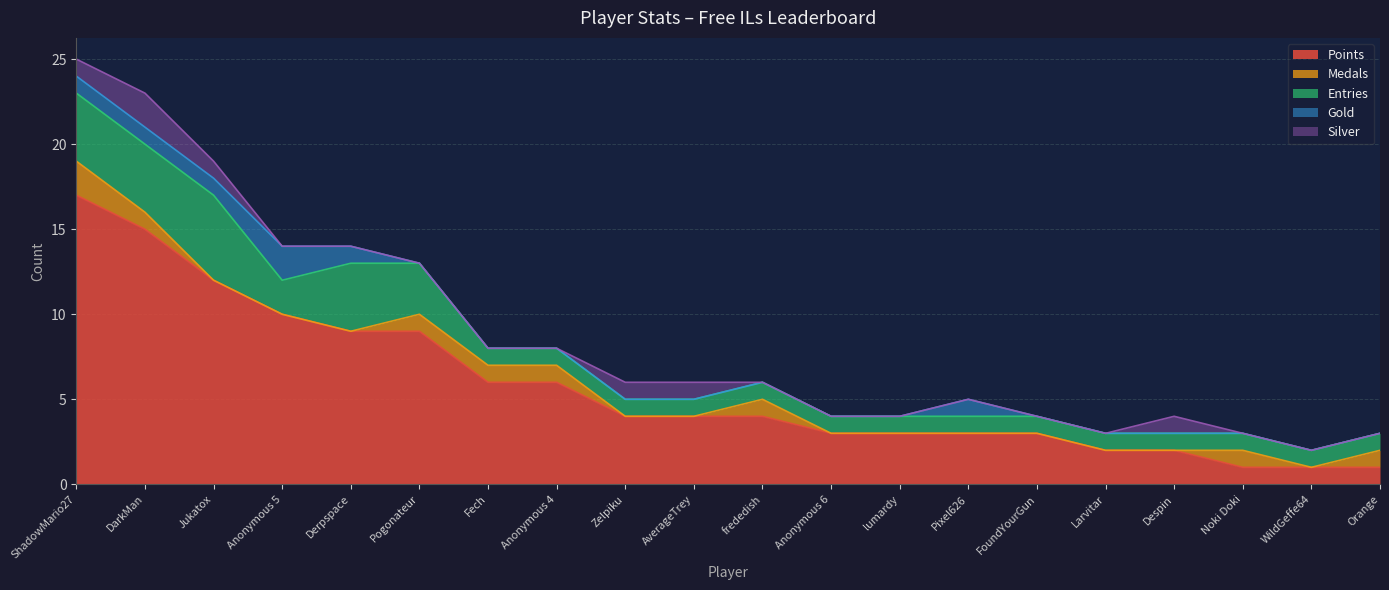

What is the value of the Entries point at the 4th from the left?

2